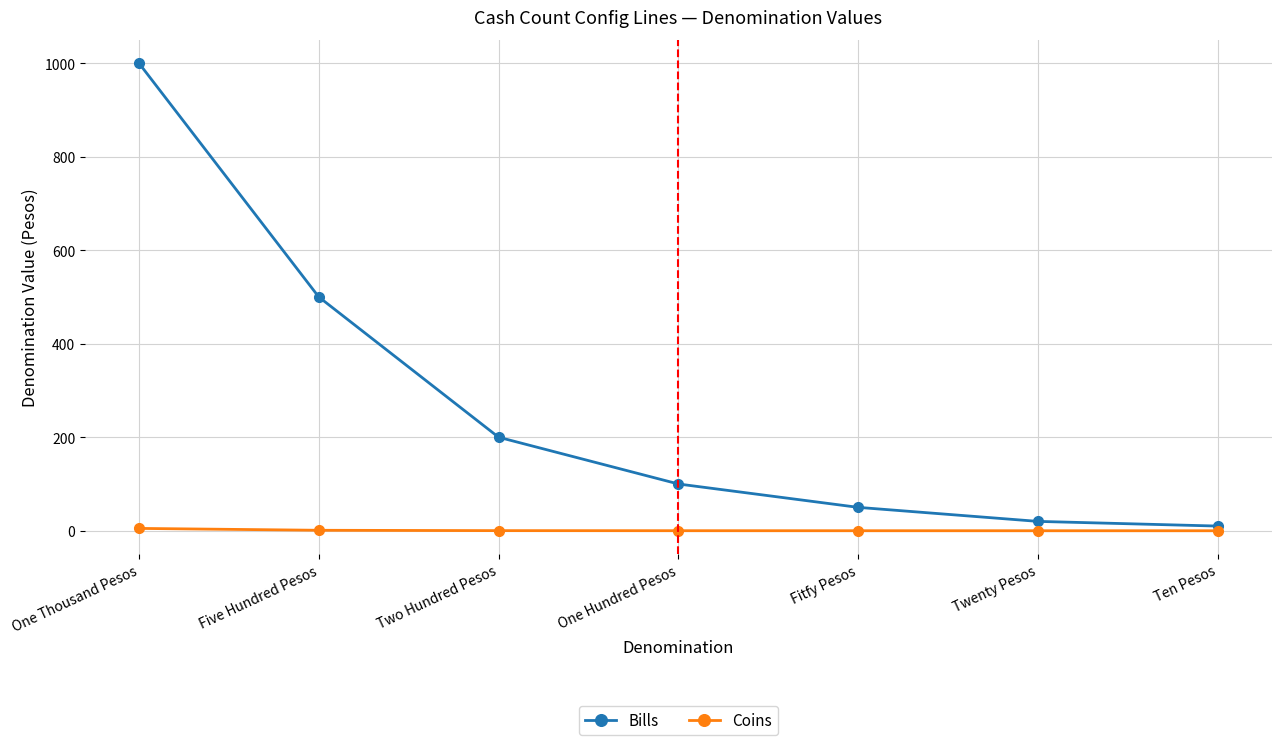

What is the greatest value displayed?

1000.0